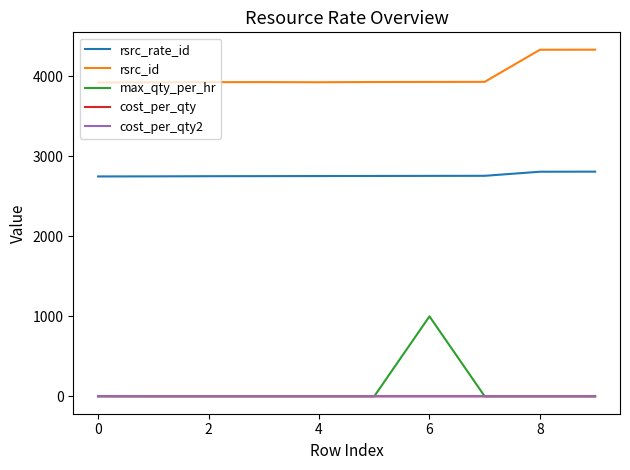

Which series has the largest range (max minus min)?

max_qty_per_hr